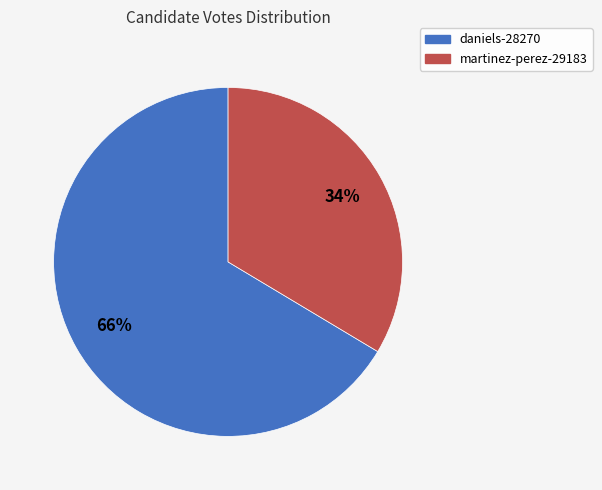

The daniels-28270 slice represents 75% of the pie. True or false?

False